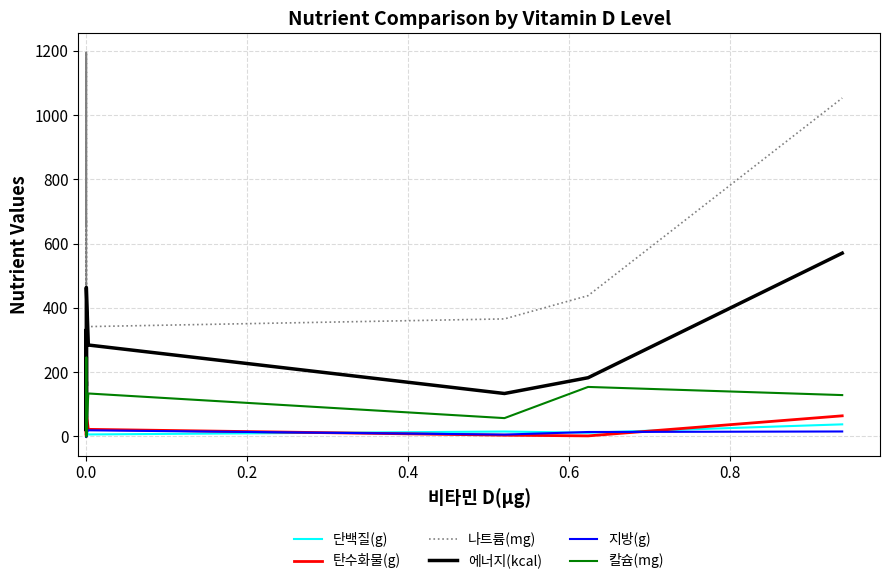

How many values in the 에너지(kcal) series are below 157?

10